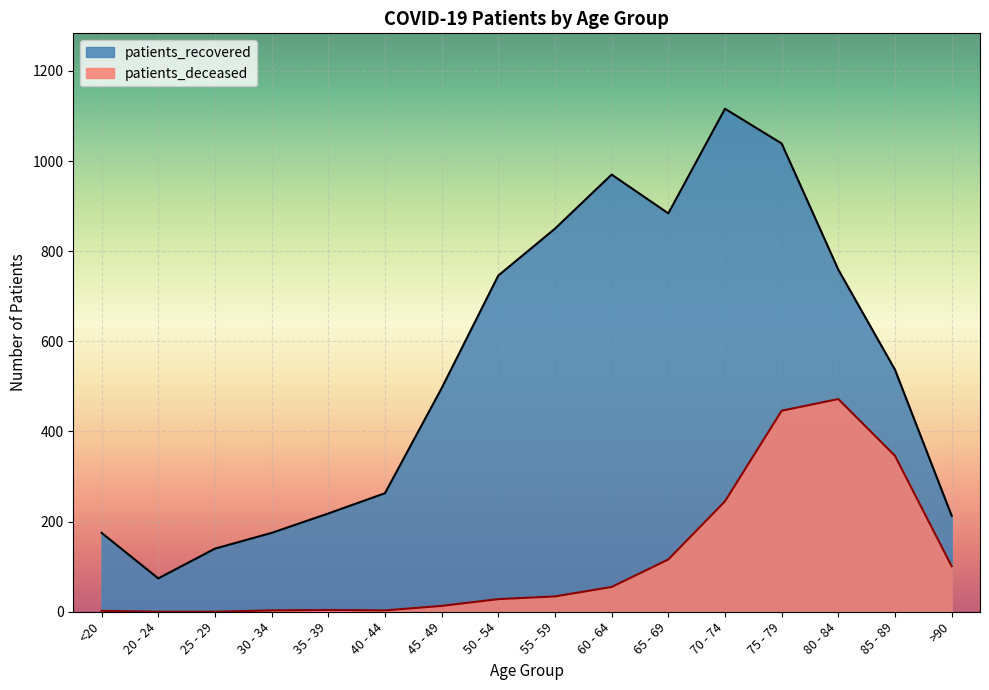

How many categories are shown in the chart?

16